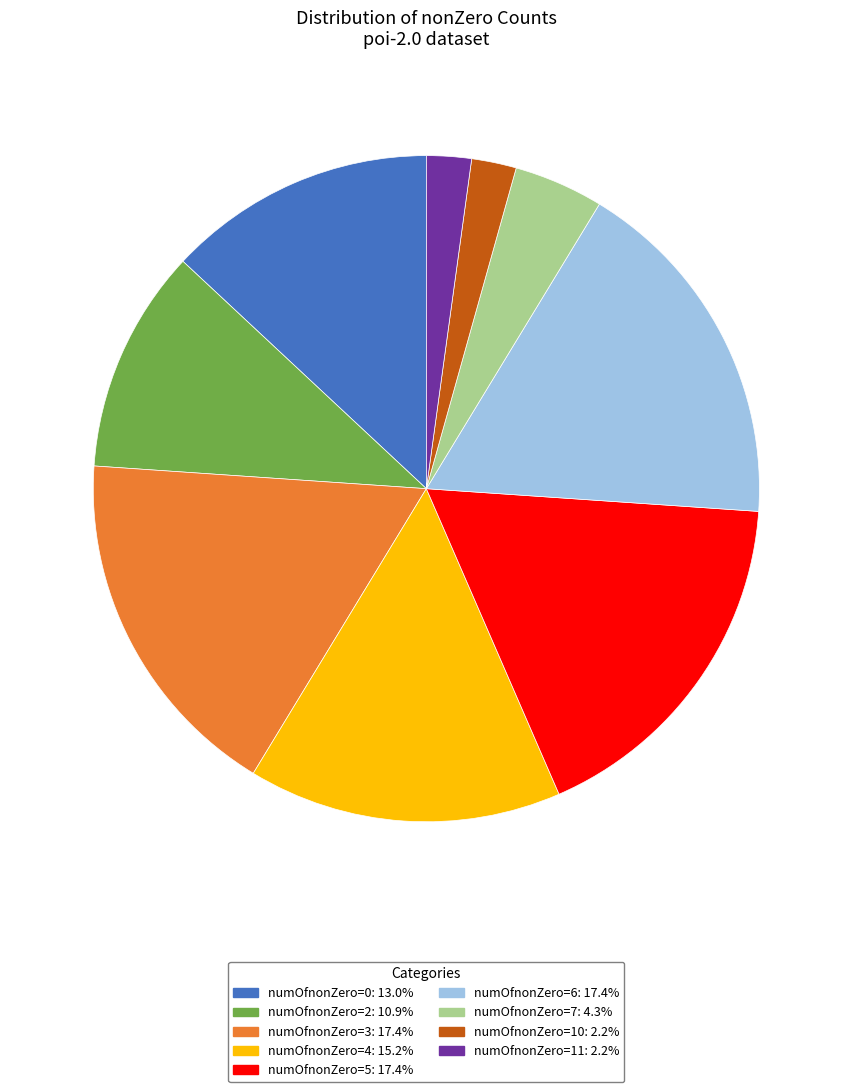

Is there any slice that represents more than half of the pie?

No